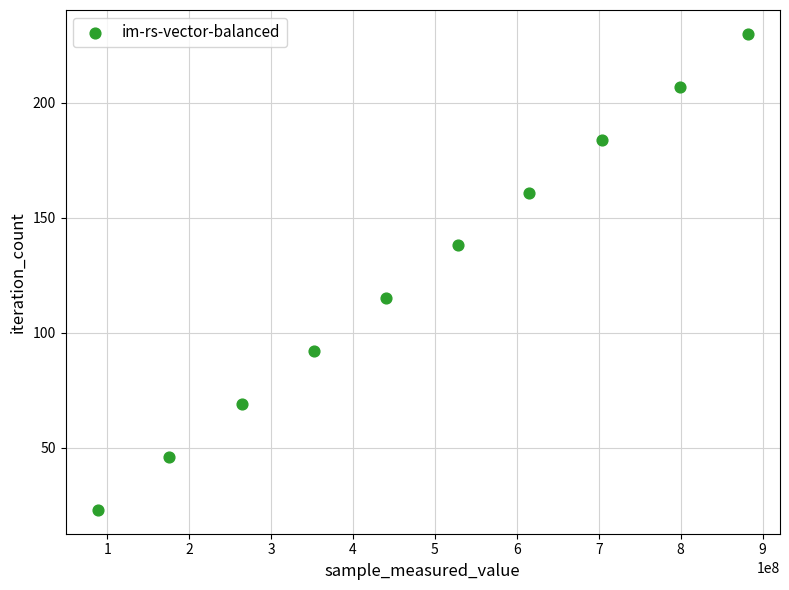

What is the range of X values (max minus min)?

792749736